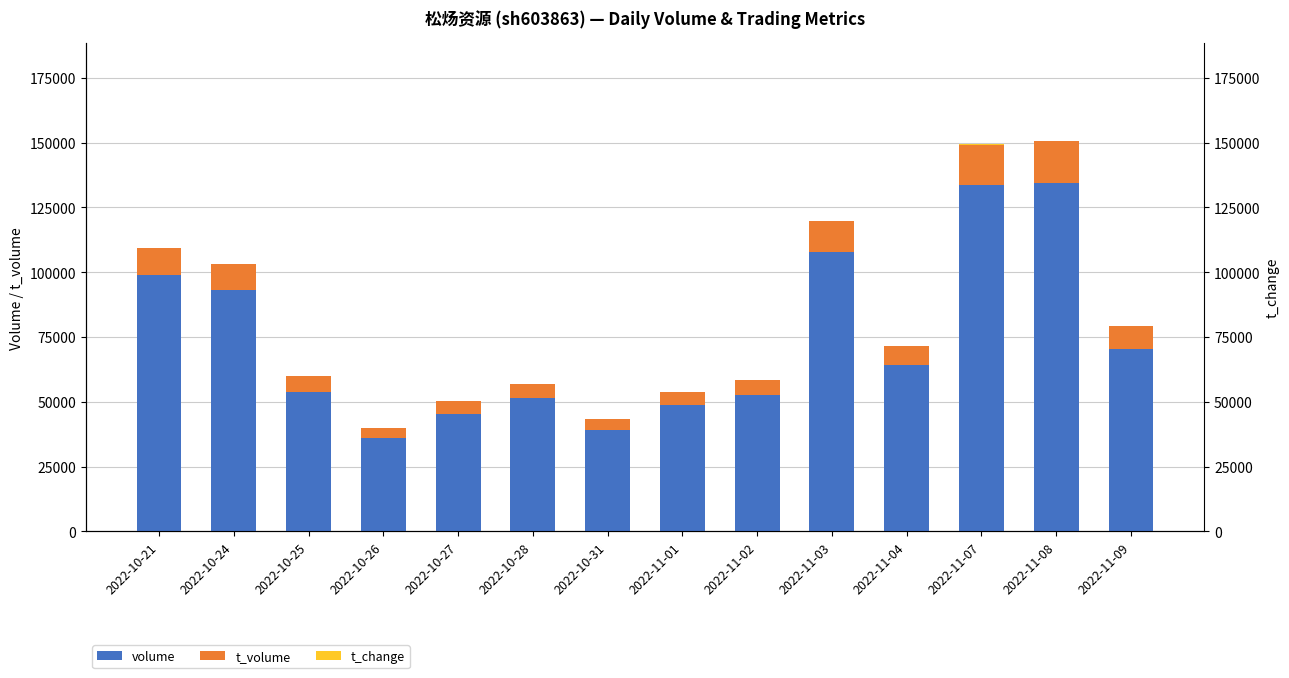

Reading right to left, list all the values displayed in this chart.

volume: 70571.0	134362.0	133641.0	64364.0	107652.0	52581.0	48709.0	39266.0	51399.0	45368.0	36046.0	53963.0	93145.0	98835.0
t_volume: 8719.0	16266.0	15665.0	7220.0	12069.0	5695.0	5221.0	4081.0	5295.0	4880.0	3912.0	5827.0	10229.0	10701.0
t_change: 3.4	6.6	6.5	3.1	5.3	2.6	2.4	1.9	2.5	2.2	1.8	2.6	4.6	4.8